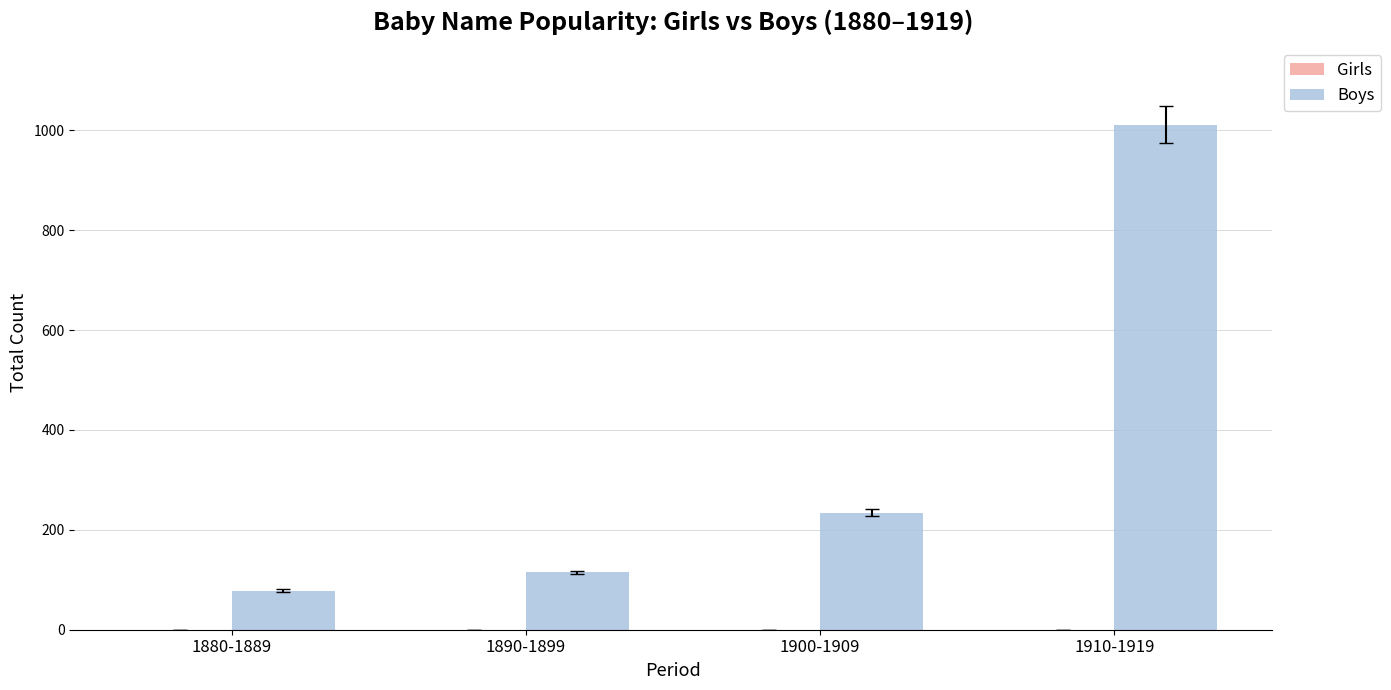

List the labels in order of value, smallest first.

1880-1889, 1890-1899, 1900-1909, 1910-1919